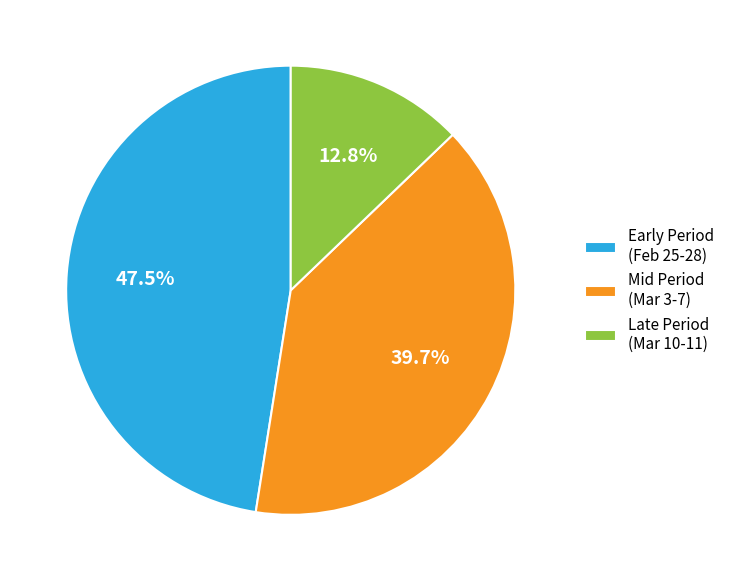

Between Early Period (Feb 25-28) and Mid Period (Mar 3-7), which is larger?

Early Period (Feb 25-28)